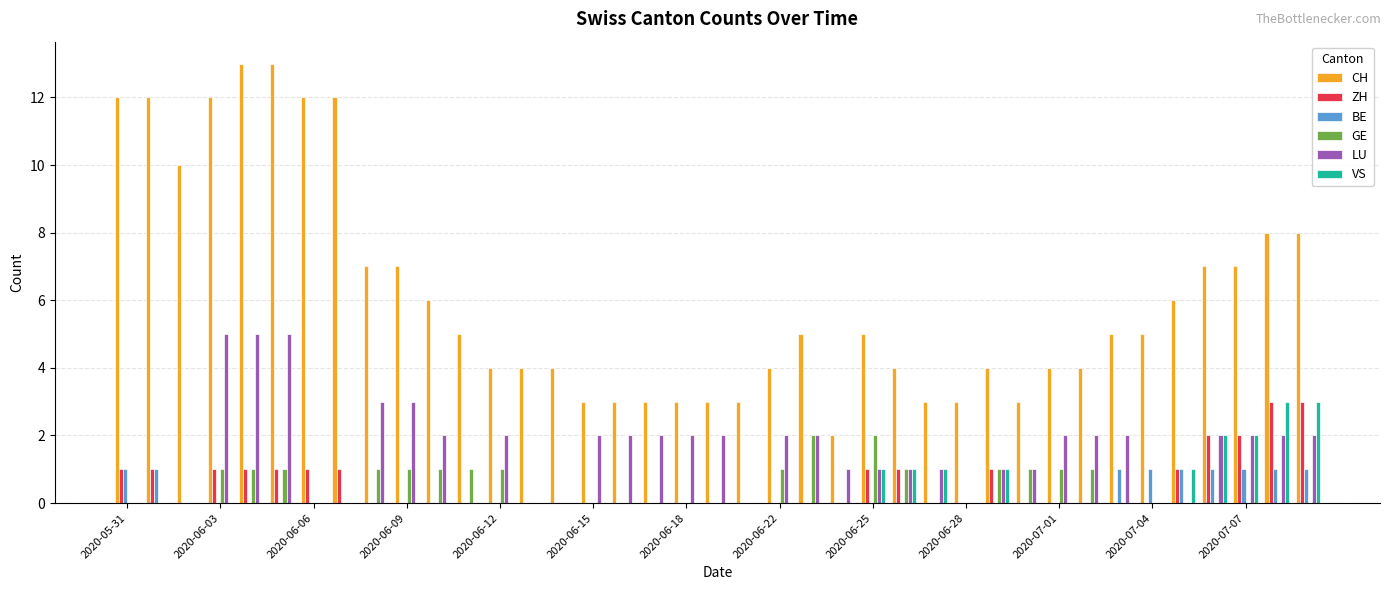

How many groups of bars are there?

39